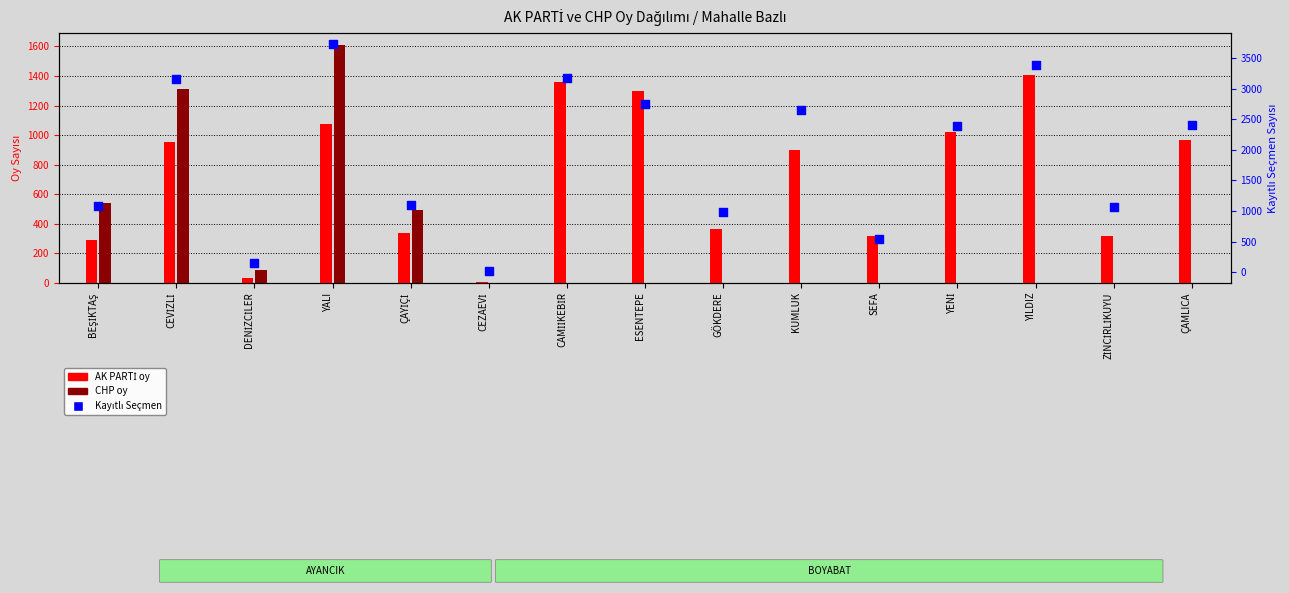

Which has a higher value, CEZAEVİ or ÇAMLICA?

ÇAMLICA